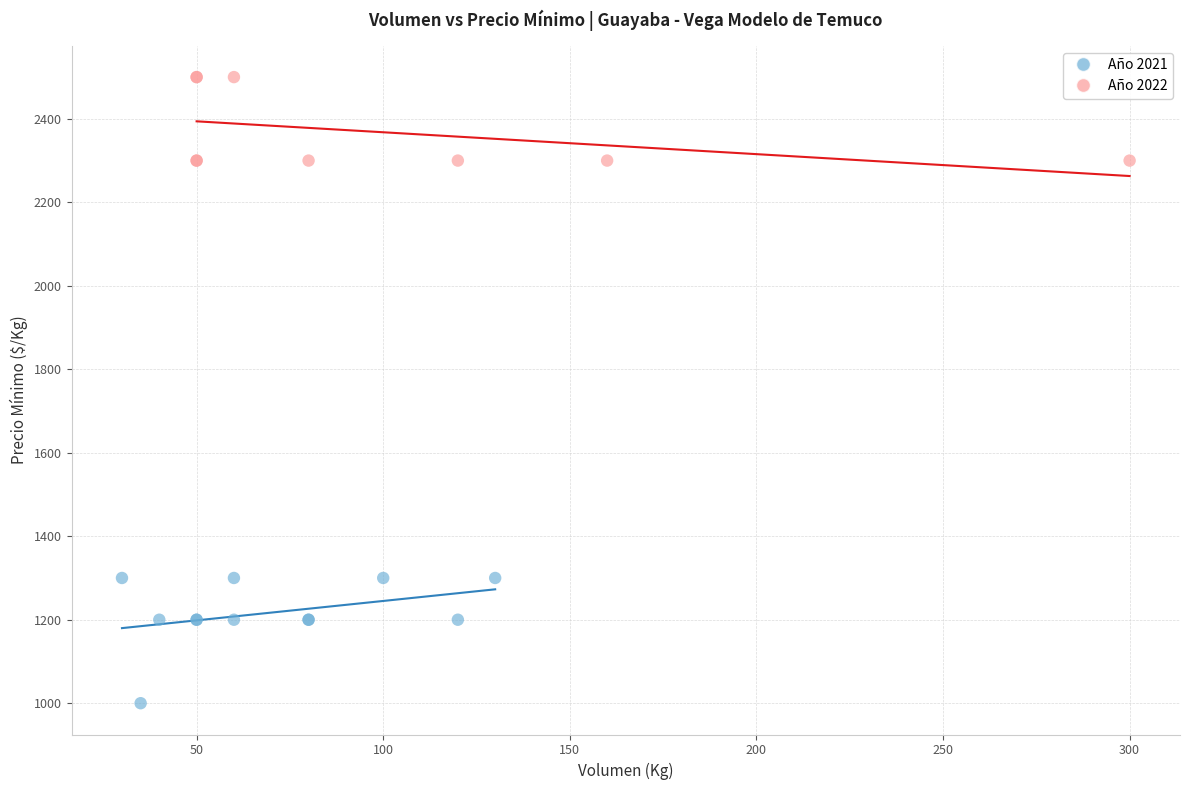

Which series has the widest spread of Y values?

Año 2021